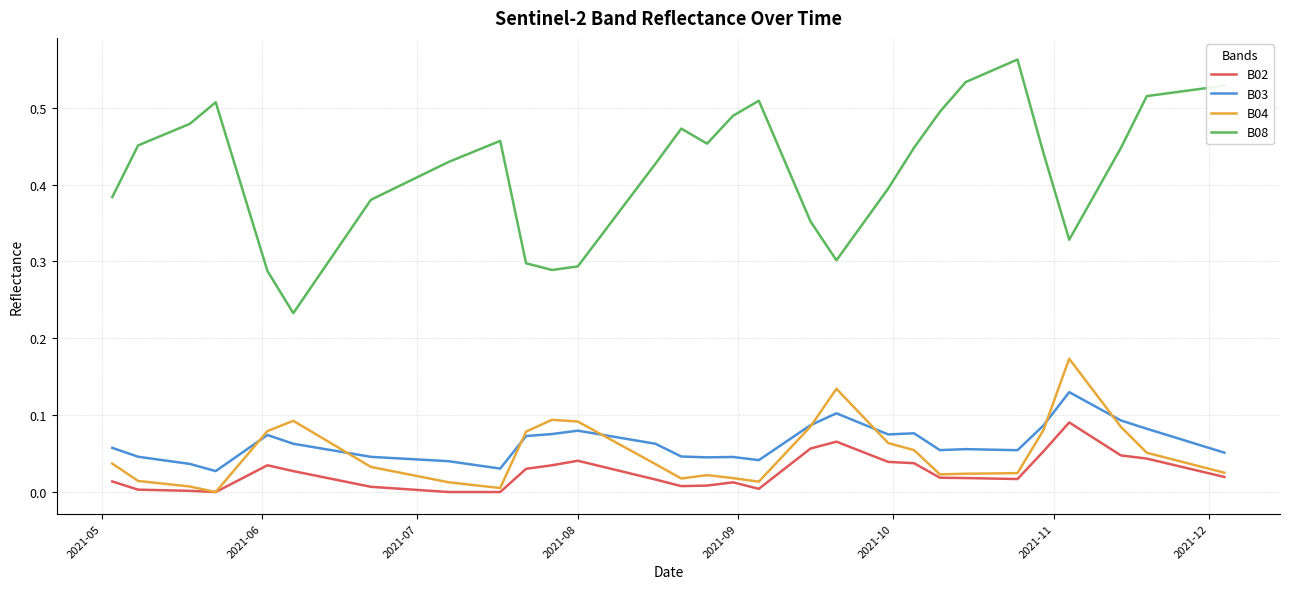

Rank the series by their maximum value, from lowest to highest.

B02, B03, B04, B08